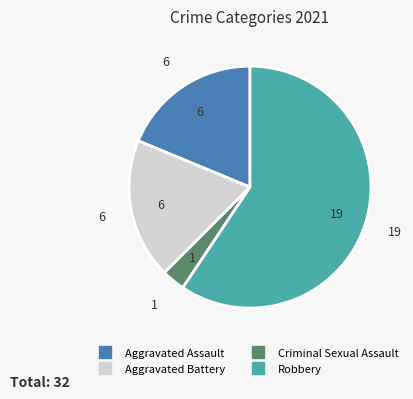

Combined, do Robbery and Aggravated Assault account for over 50%?

Yes